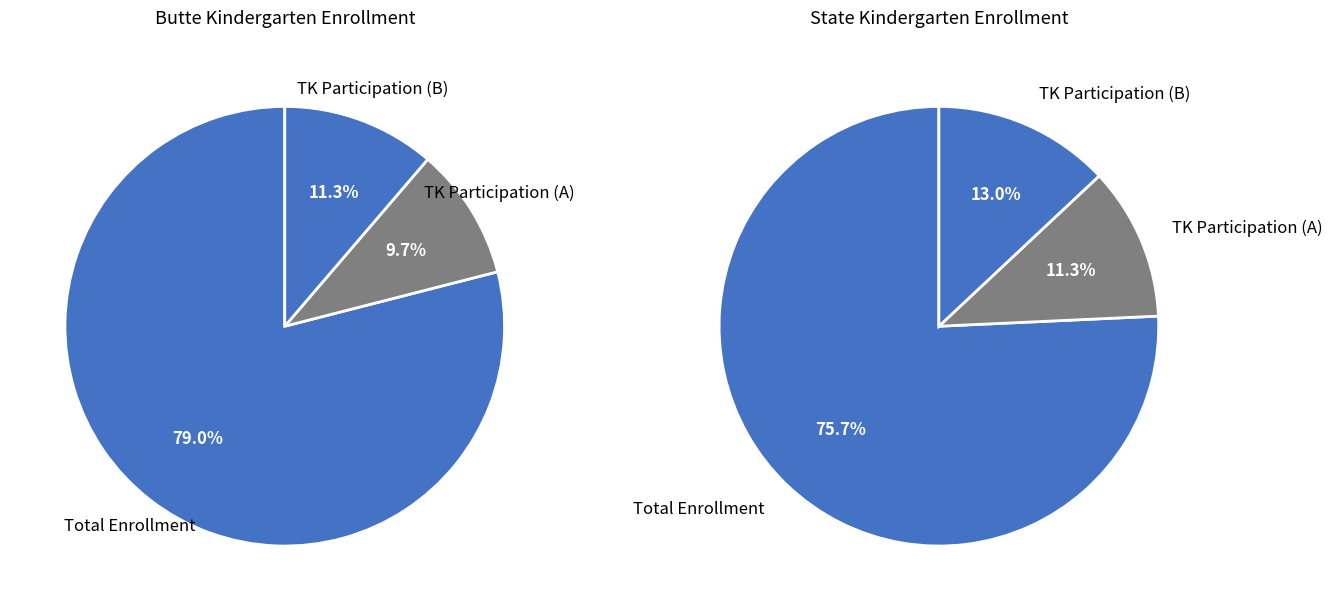

To the nearest percent, what percentage of the pie is 0?

79%